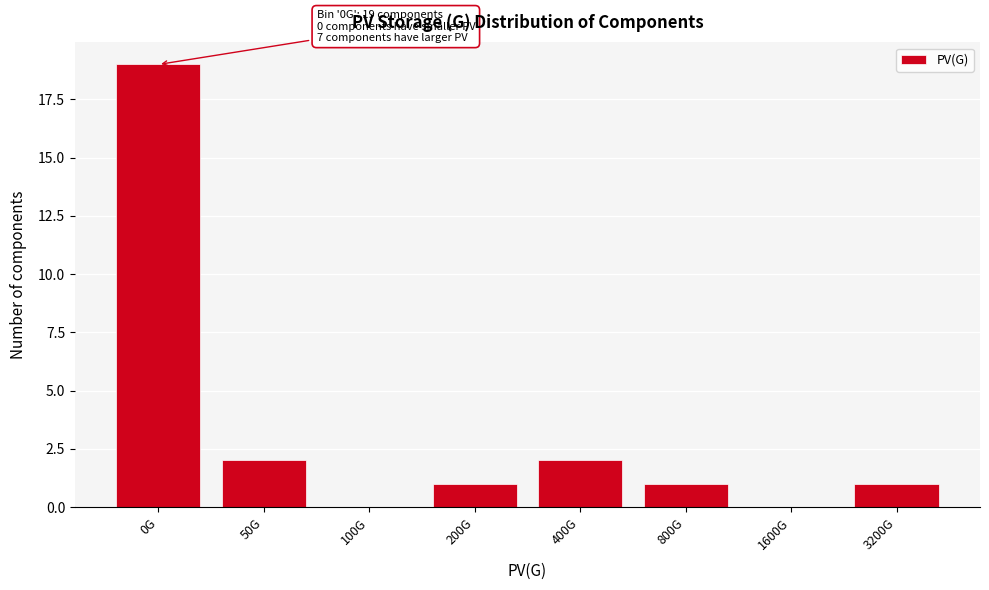

Reading left to right, what are all the values shown in this chart?

0G=19	50G=2	100G=0	200G=1	400G=2	800G=1	1600G=0	3200G=1